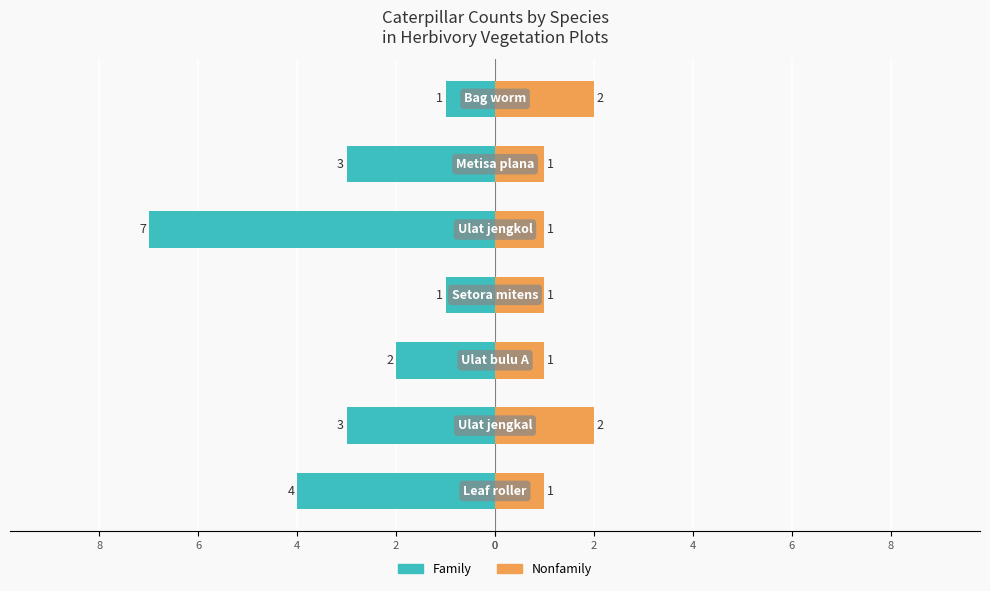

What is the highest value of the Nonfamily series?

2